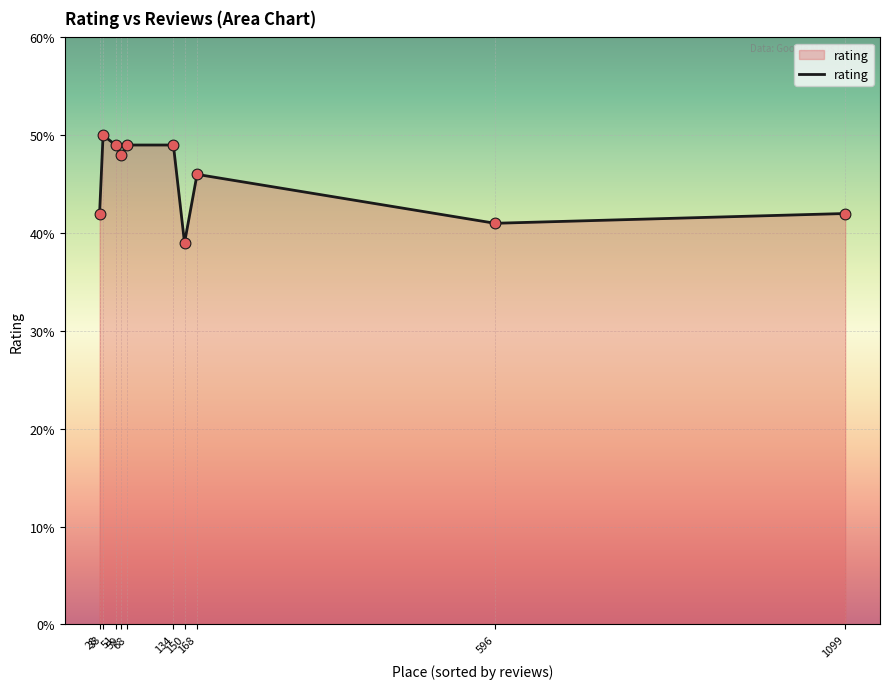

Does the chart have visible grid lines?

Yes